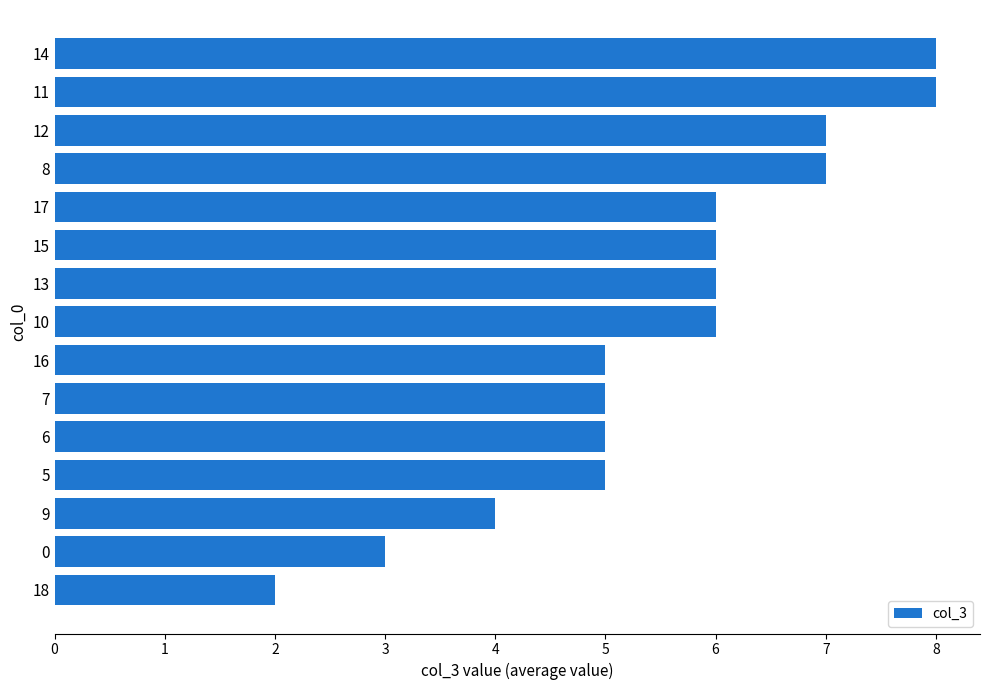

What is the approximate value at 14?

8